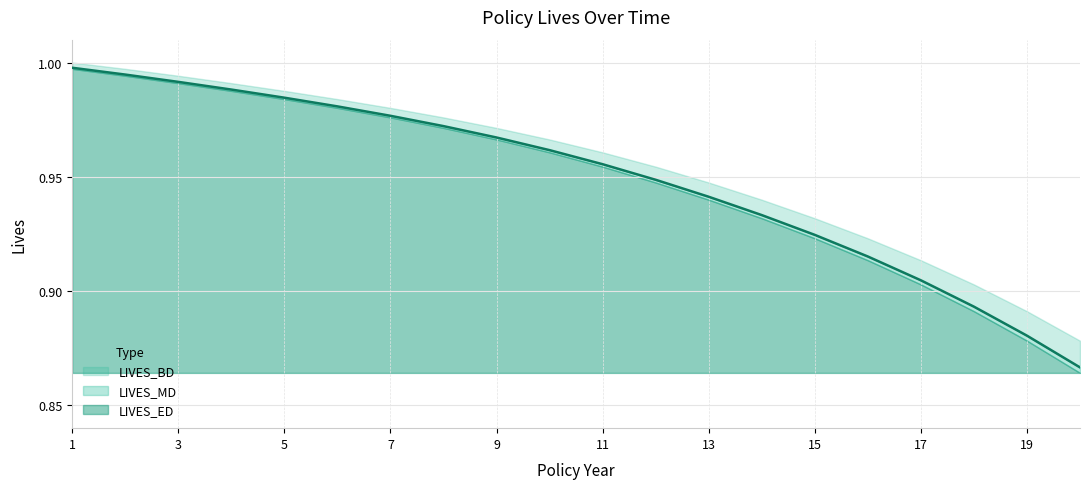

List the series in order of their peak value, lowest first.

LIVES_ED, LIVES_MD, LIVES_BD